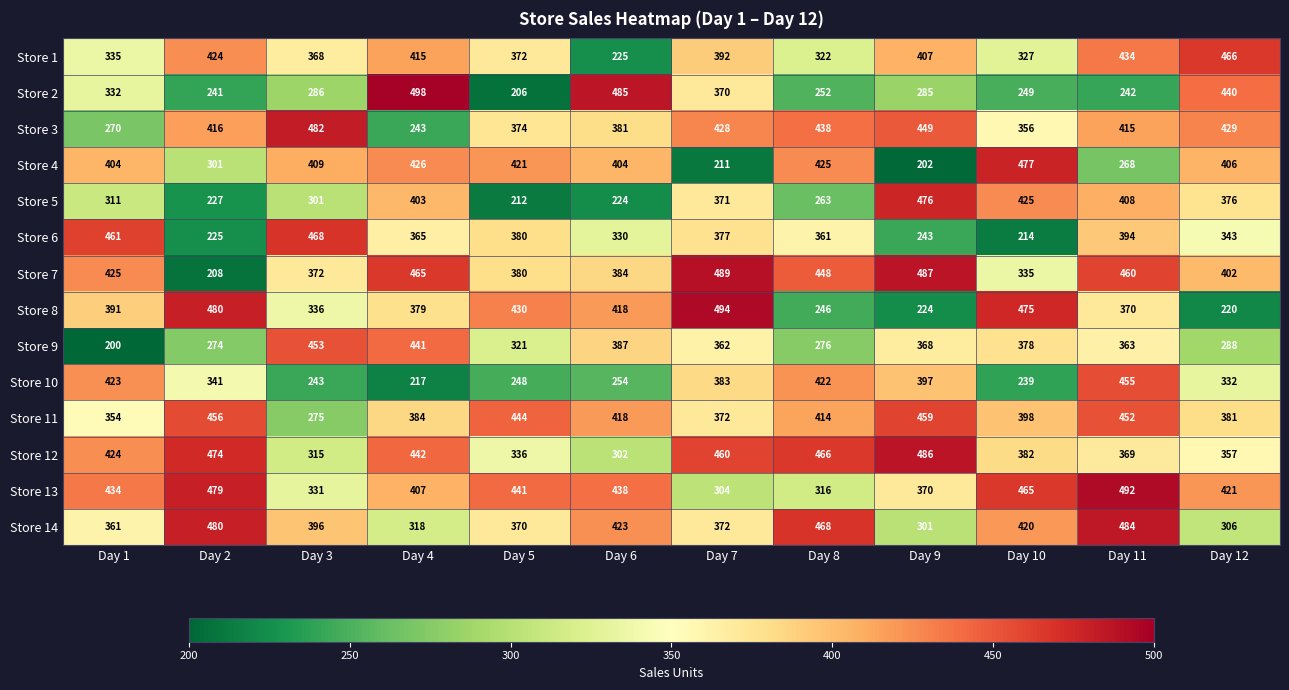

What is the highest value of the Store 2 series?

498